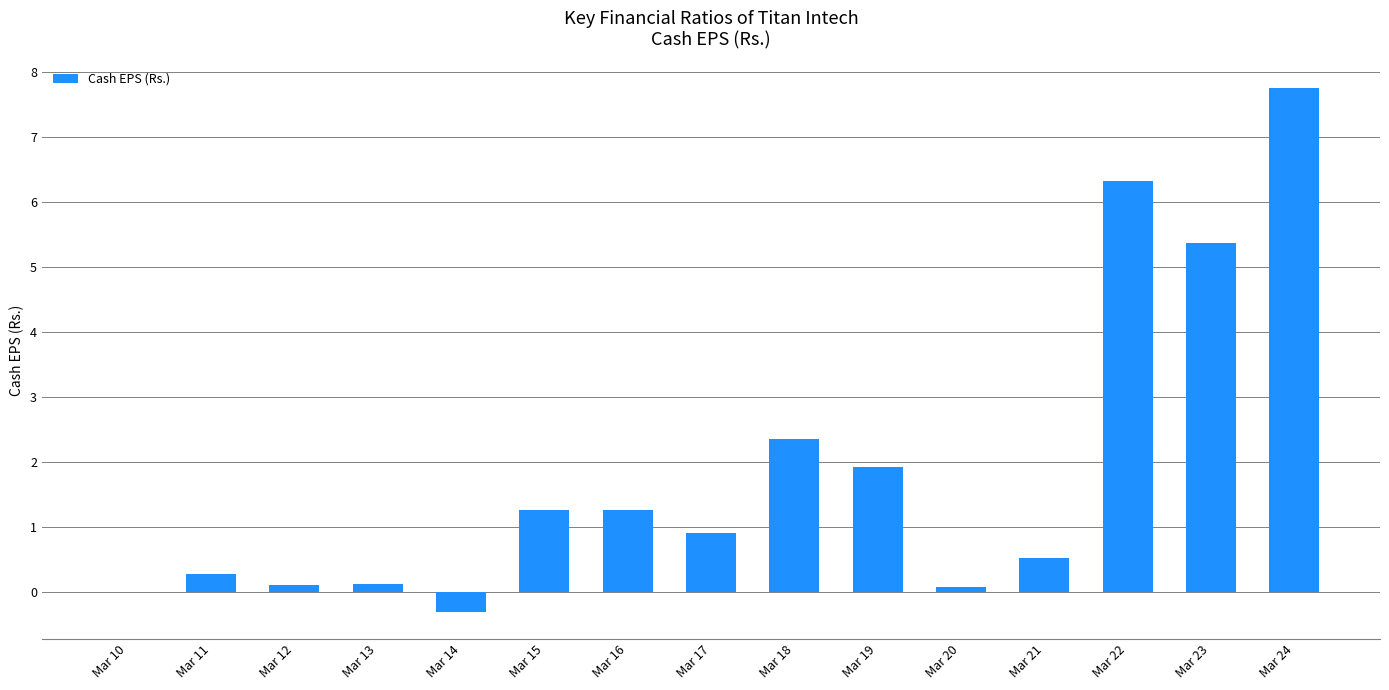

True or false: the data shows 0.1 at Mar 12.

True